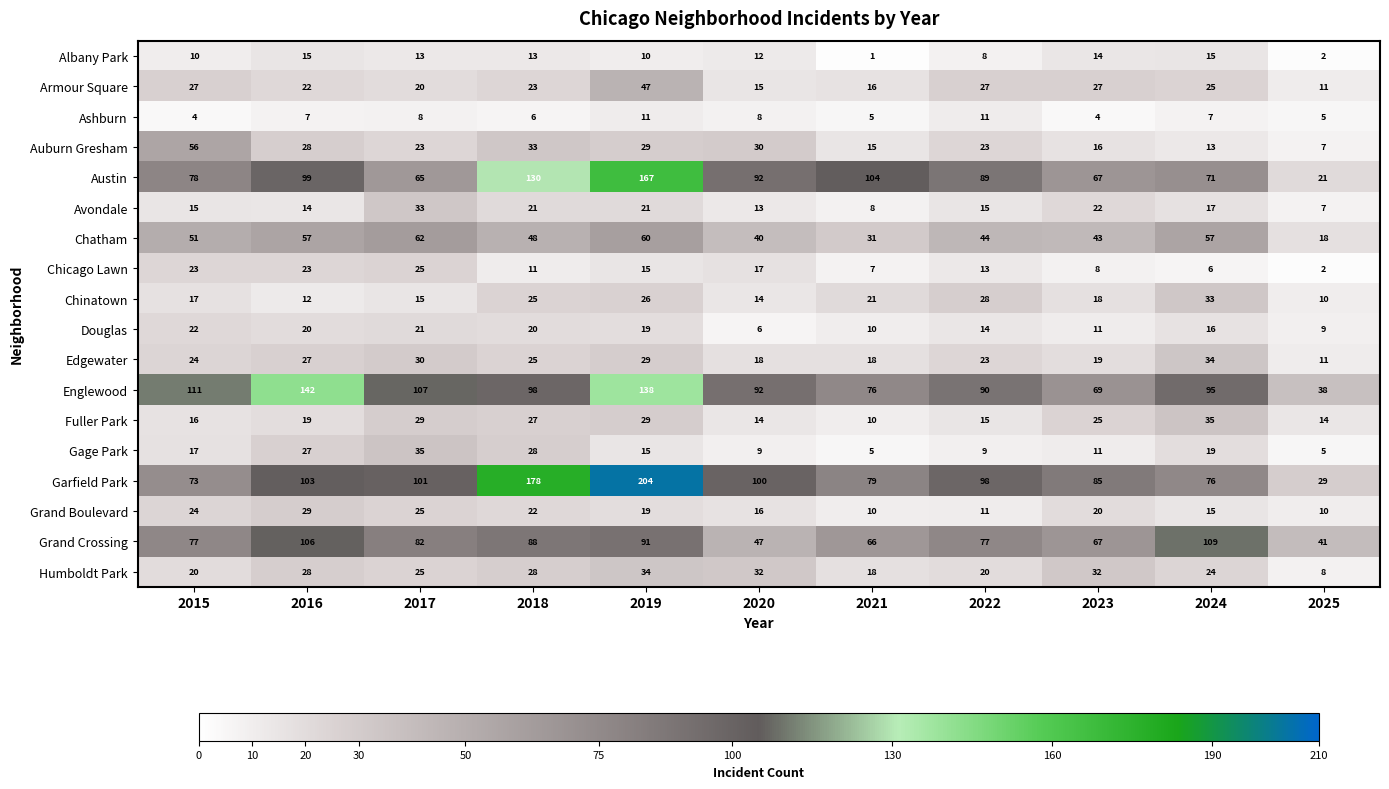

At which category is the sum across all series the highest?

2019